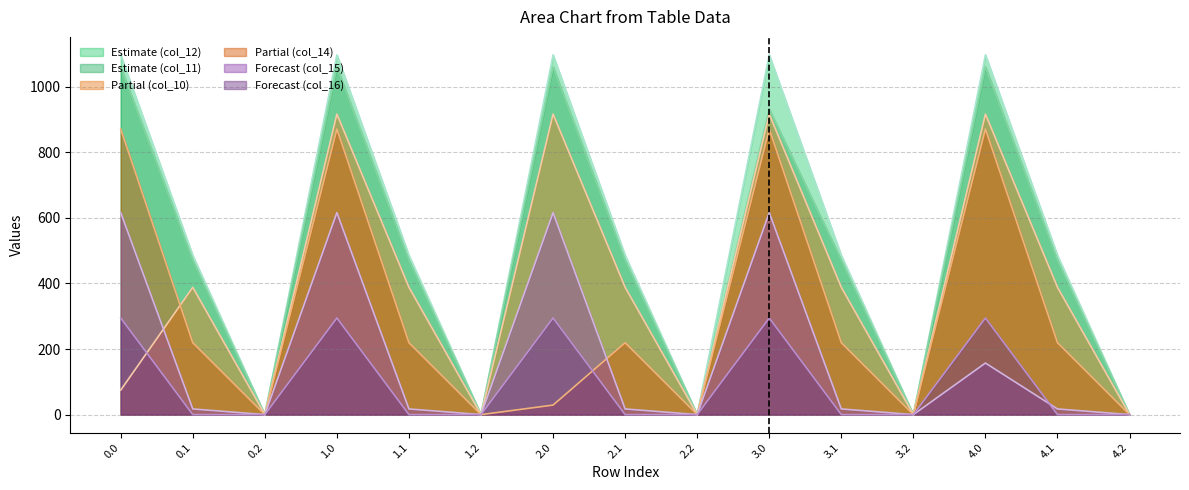

List the series in order of their peak value, lowest first.

Forecast (col_16), Forecast (col_15), Partial (col_14), Partial (col_10), Estimate (col_11), Estimate (col_12)